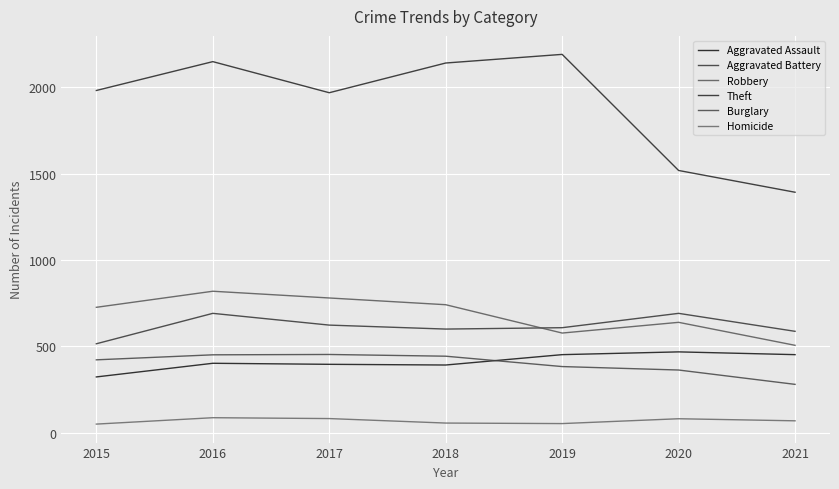

Count the number of data series in this chart.

6